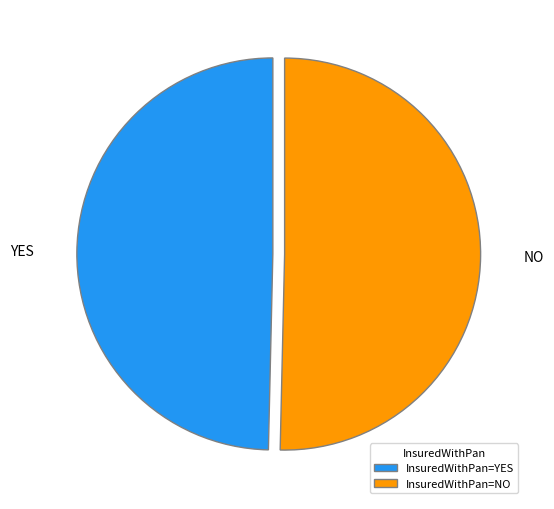

Rank the categories by value from highest to lowest.

InsuredWithPan=NO, InsuredWithPan=YES